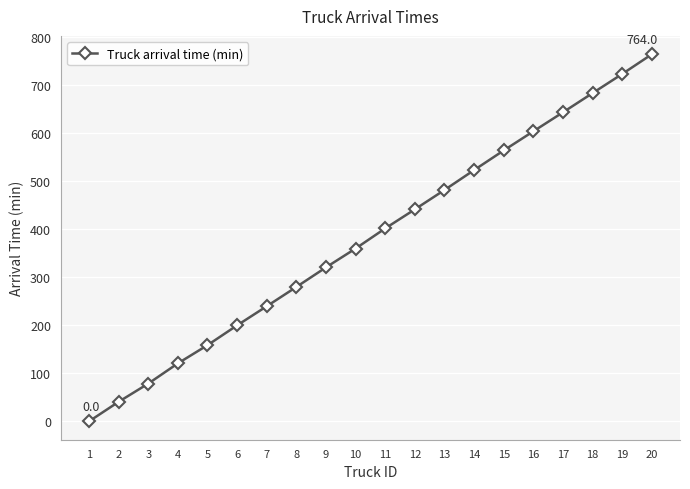

Rank the categories by value from lowest to highest.

1, 2, 3, 4, 5, 6, 7, 8, 9, 10, 11, 12, 13, 14, 15, 16, 17, 18, 19, 20